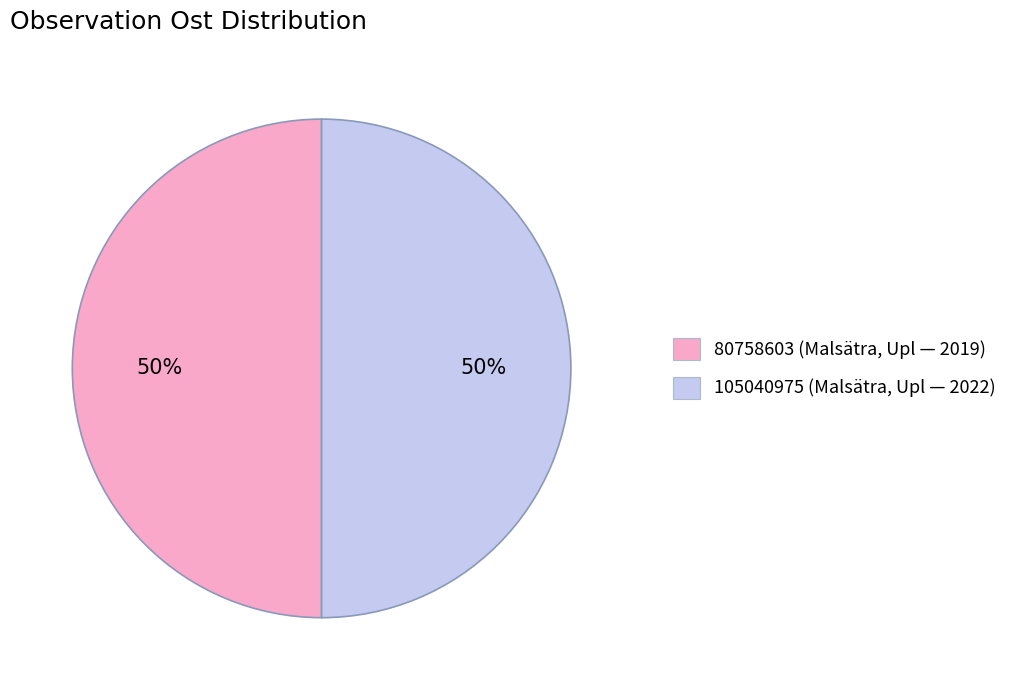

Is the sum of 105040975 (Malsätra, Upl — 2022) and 80758603 (Malsätra, Upl — 2019) greater than half?

Yes